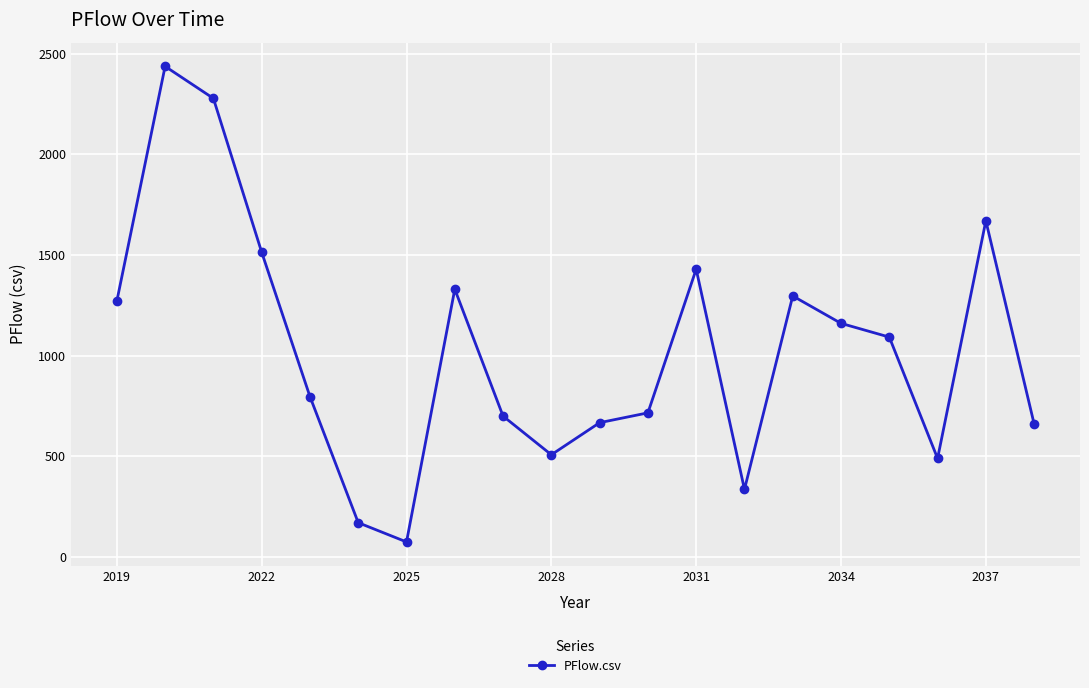

What is the difference between the second highest and minimum values?

2203.4